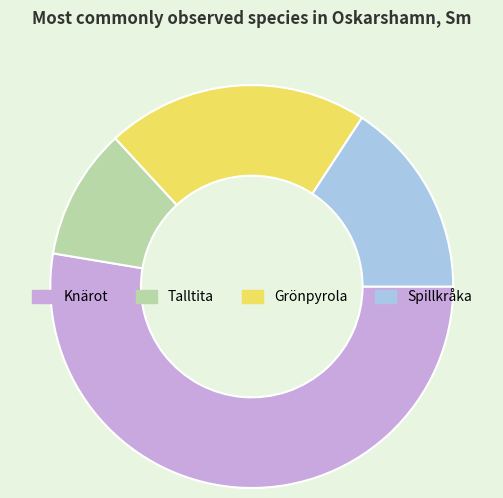

Is it true that Talltita is 11% of the pie?

True